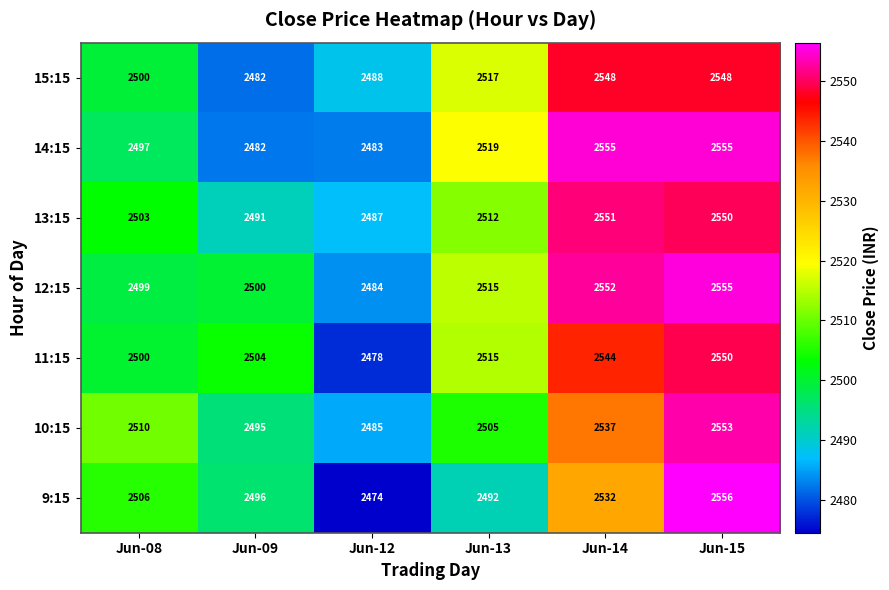

The value of 13:15 at Jun-08 is 2503. True or false?

True